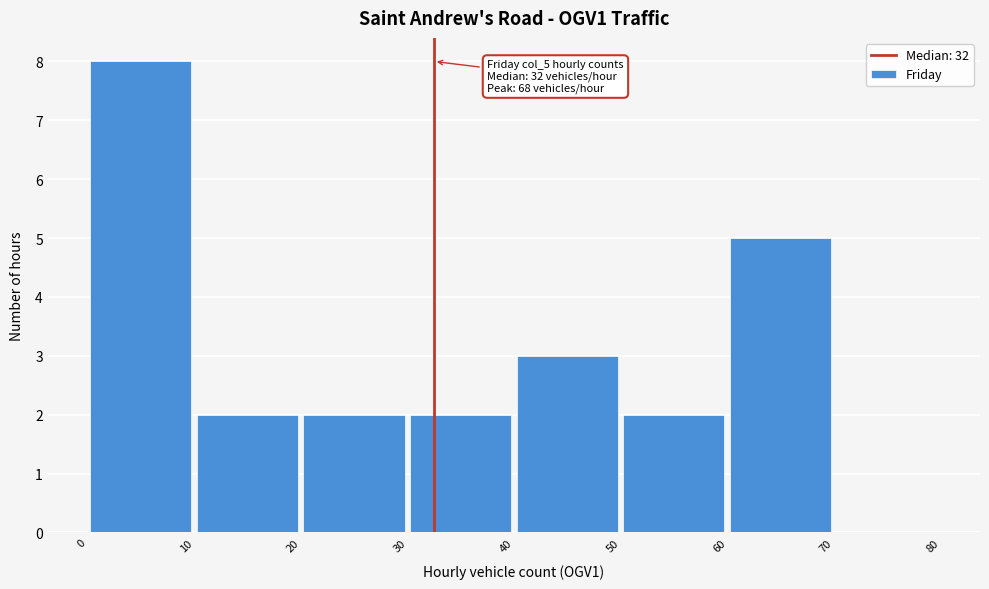

Over which range of the x-axis is the bar tallest?

0 to 10